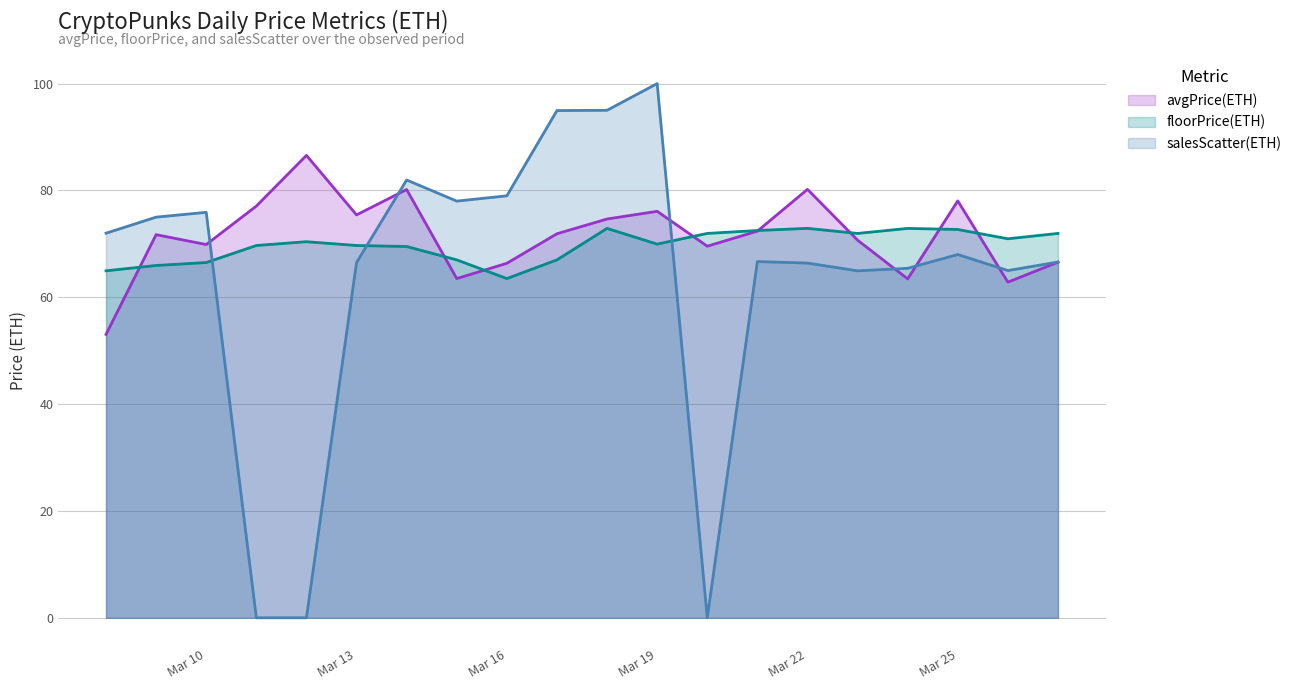

At which label does floorPrice(ETH) reach its minimum?

Mar 16